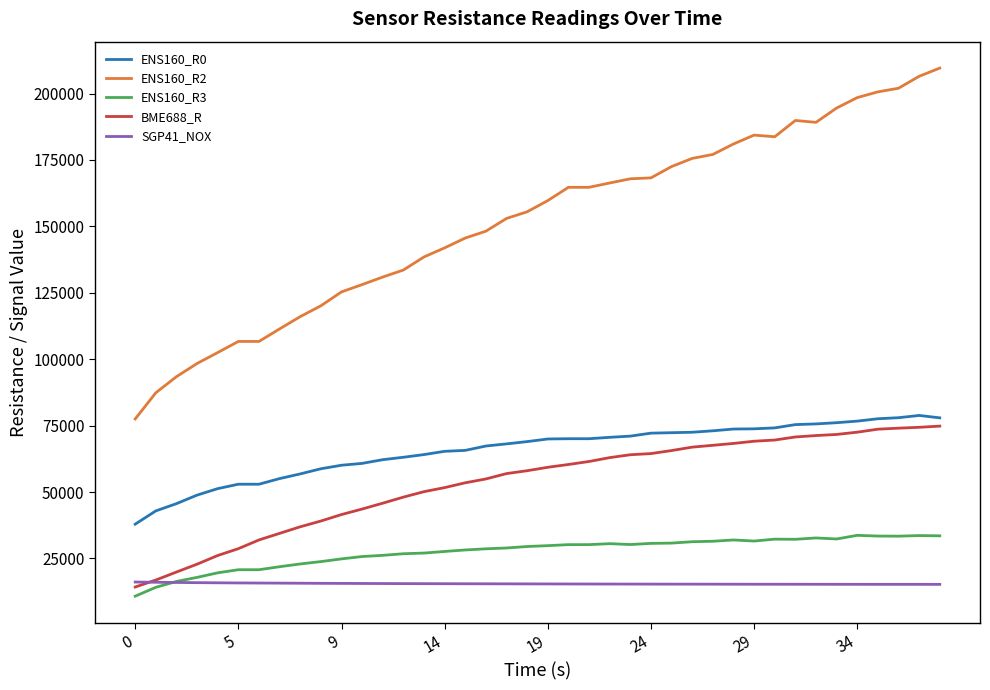

Which series has the largest total across all categories?

ENS160_R2